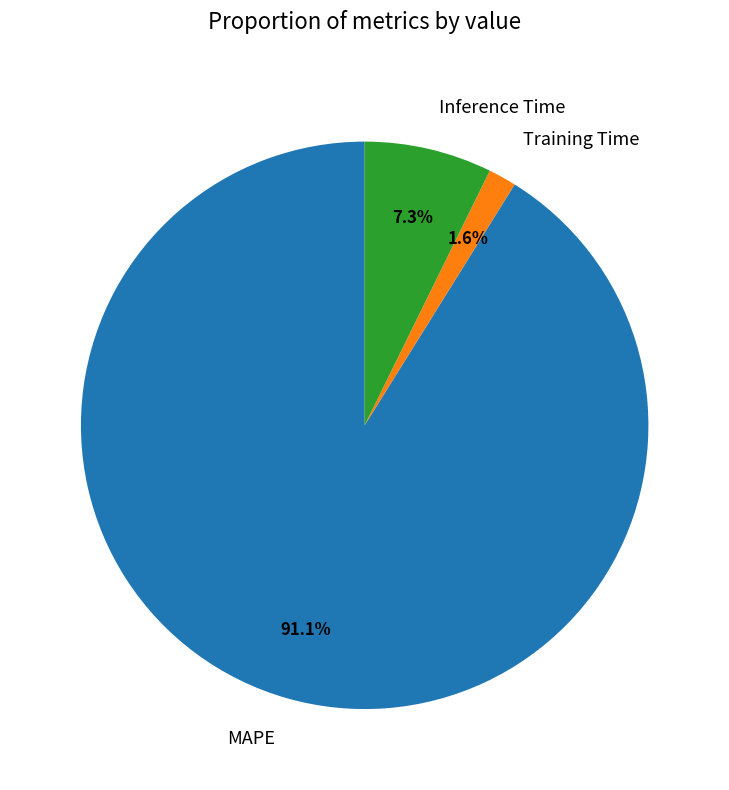

What is the total percentage of MAPE and Inference Time?

98.4%